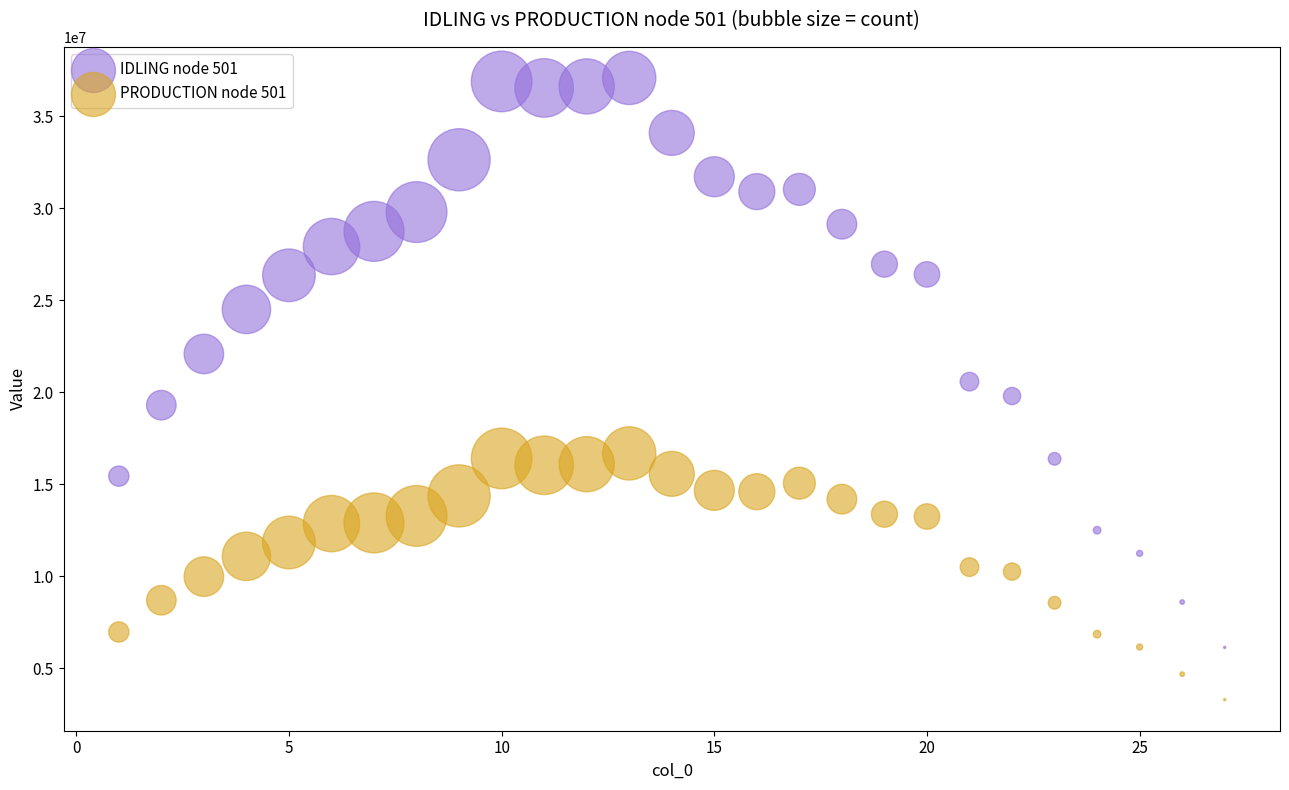

Which series contains the highest Y value?

IDLING node 501